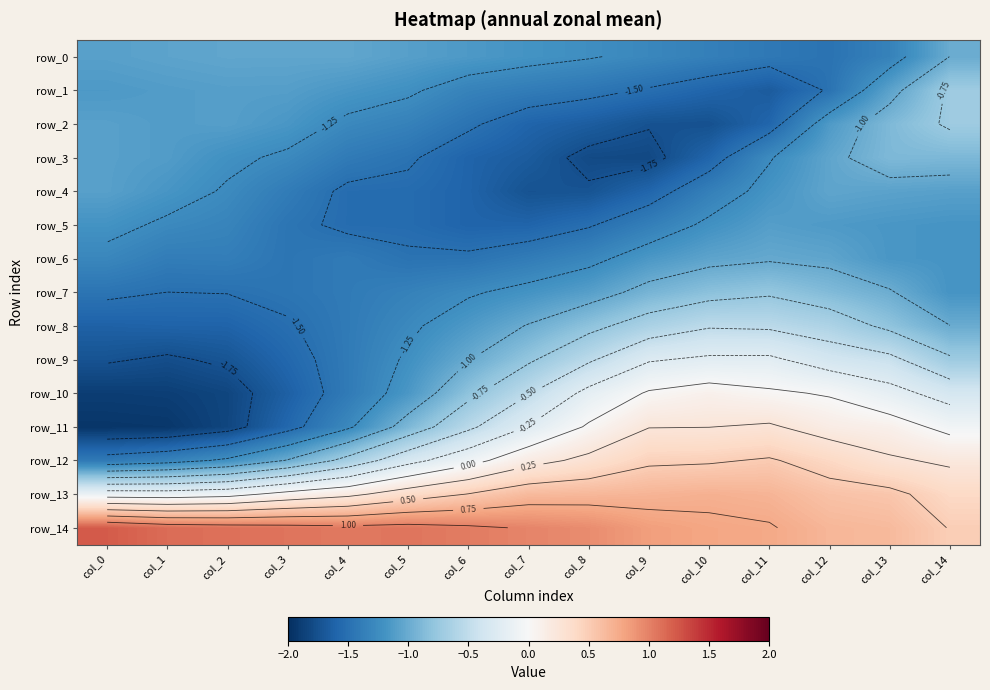

How many categories are shown in the chart?

15